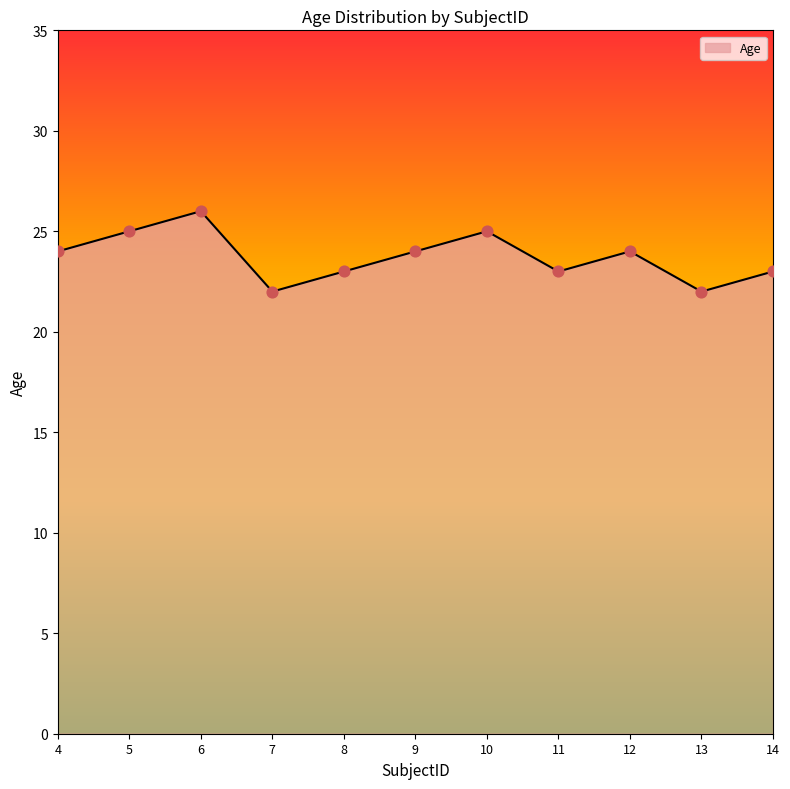

What is the change in value from 7 to 14?

+1